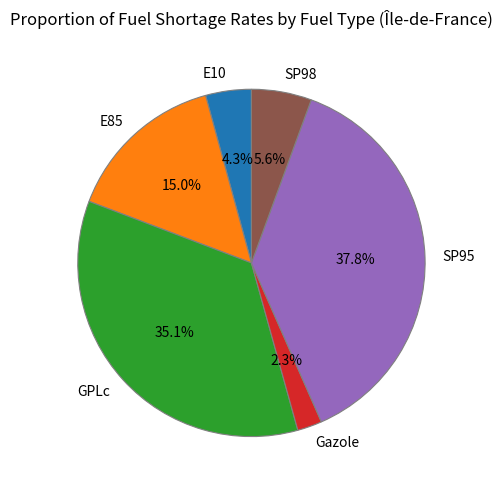

Combined, what portion of the pie is SP95 and Gazole?

40.1%